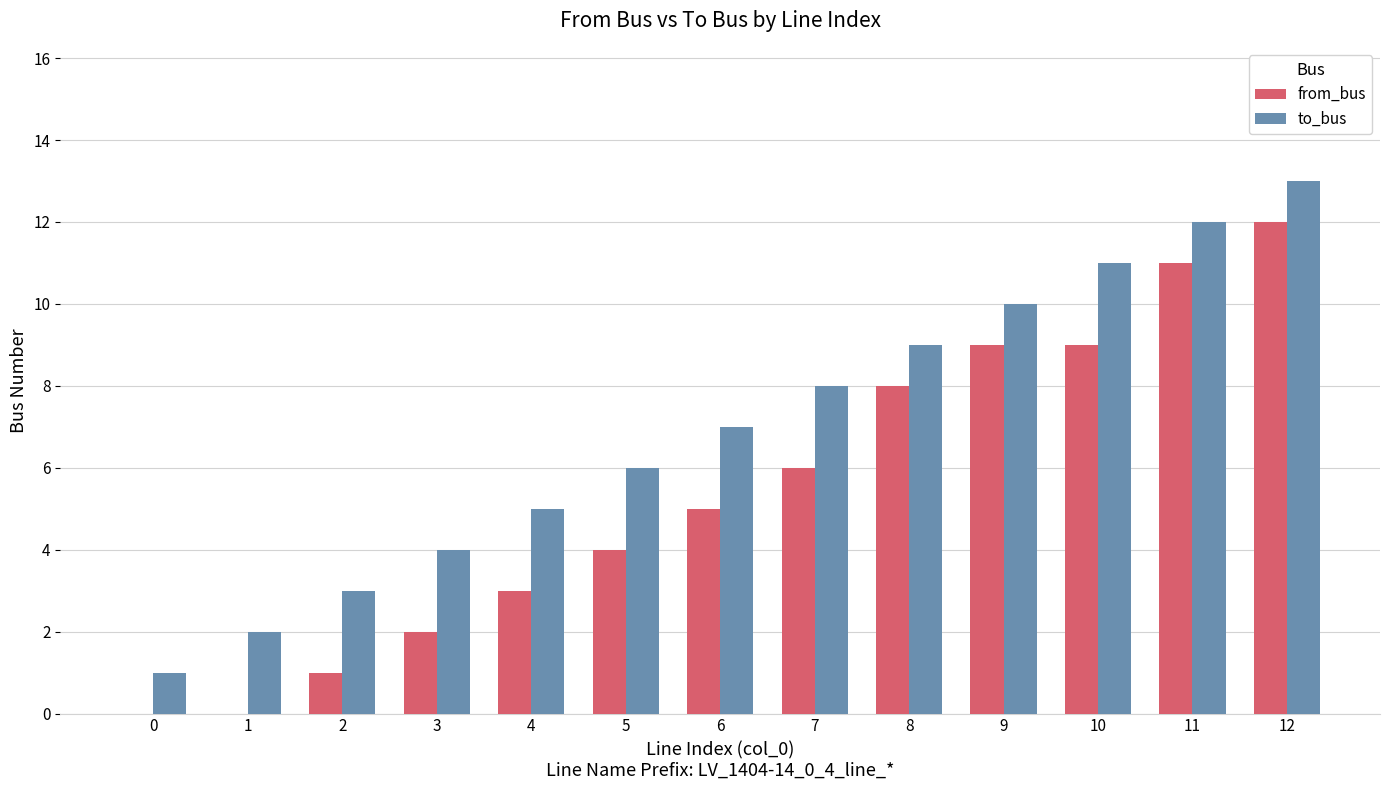

What is the average value of the from_bus series?

5